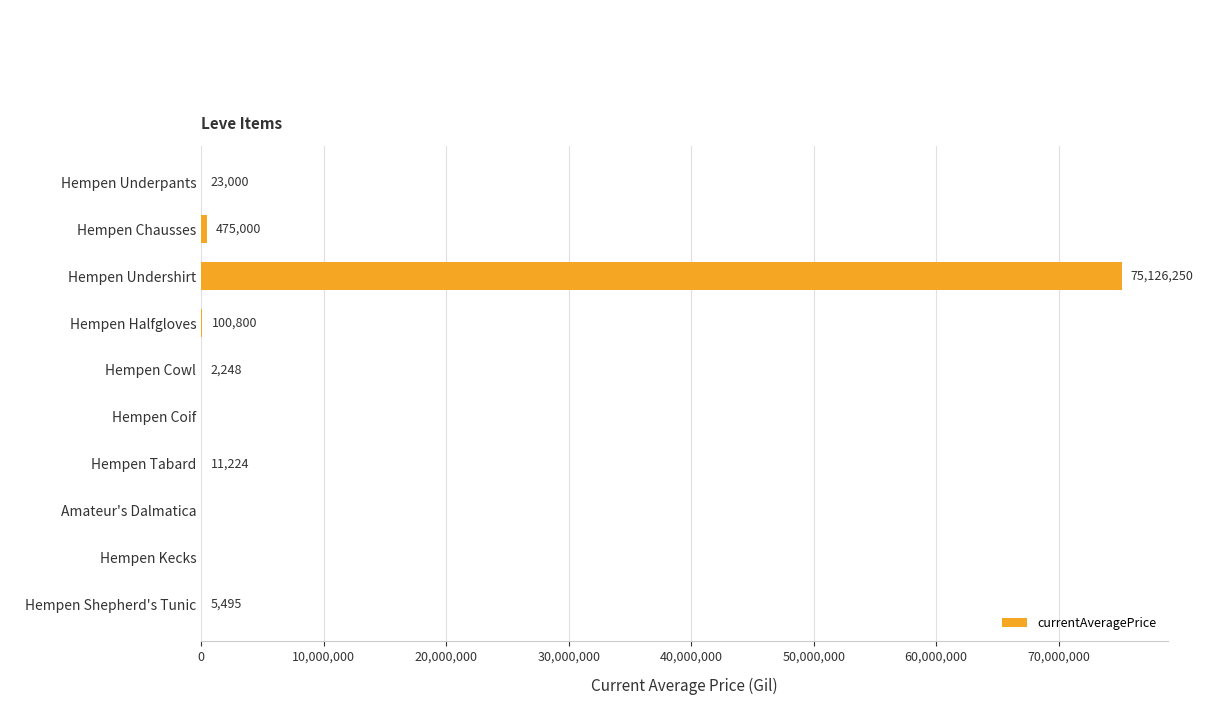

At which category does the chart reach its peak across all series?

Hempen Undershirt